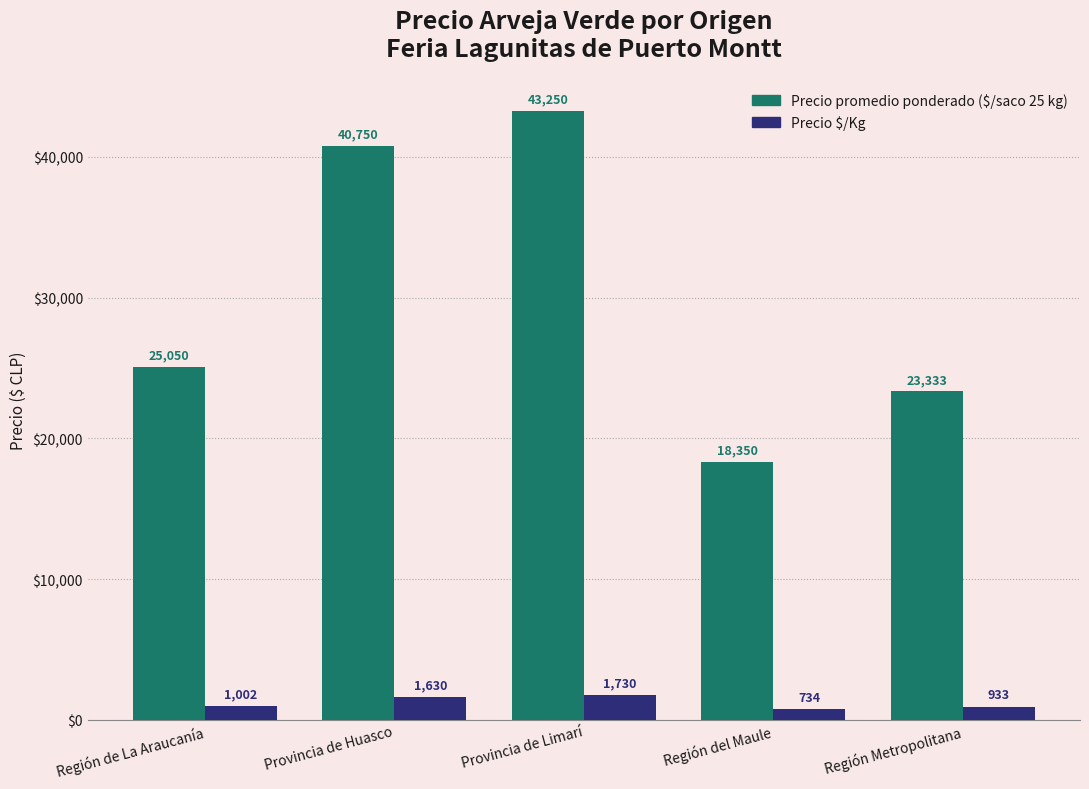

What is the total value across all series at Región de La Araucanía?

26052